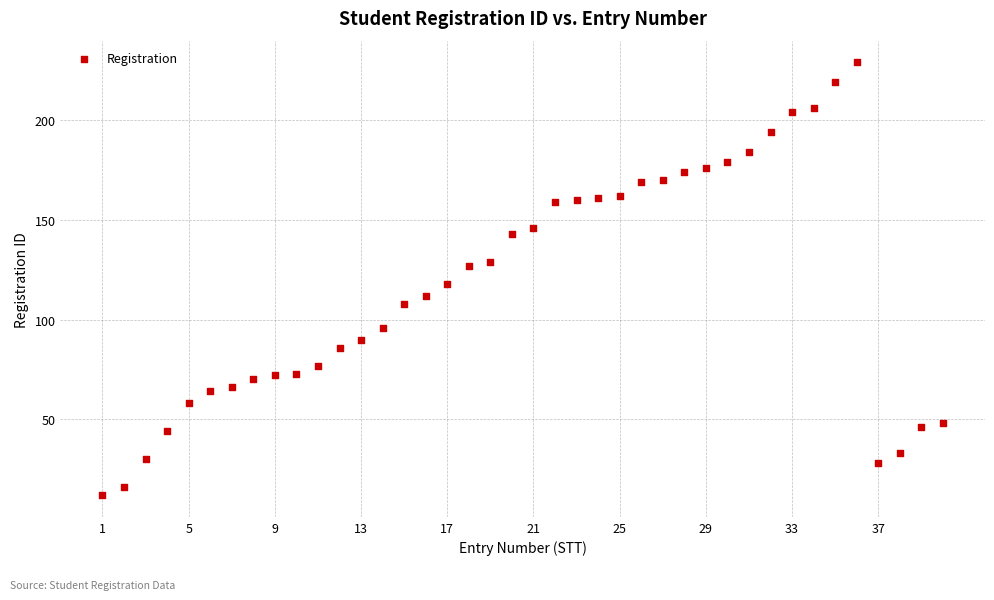

What is the range of X values (max minus min)?

39